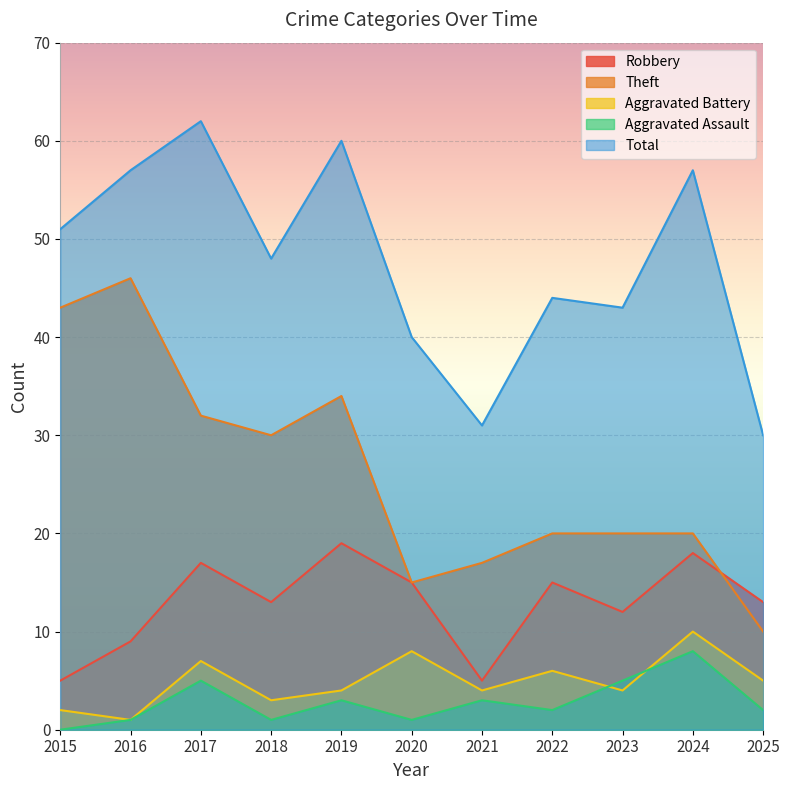

Read the Robbery value at 2020, to the nearest 10.

20